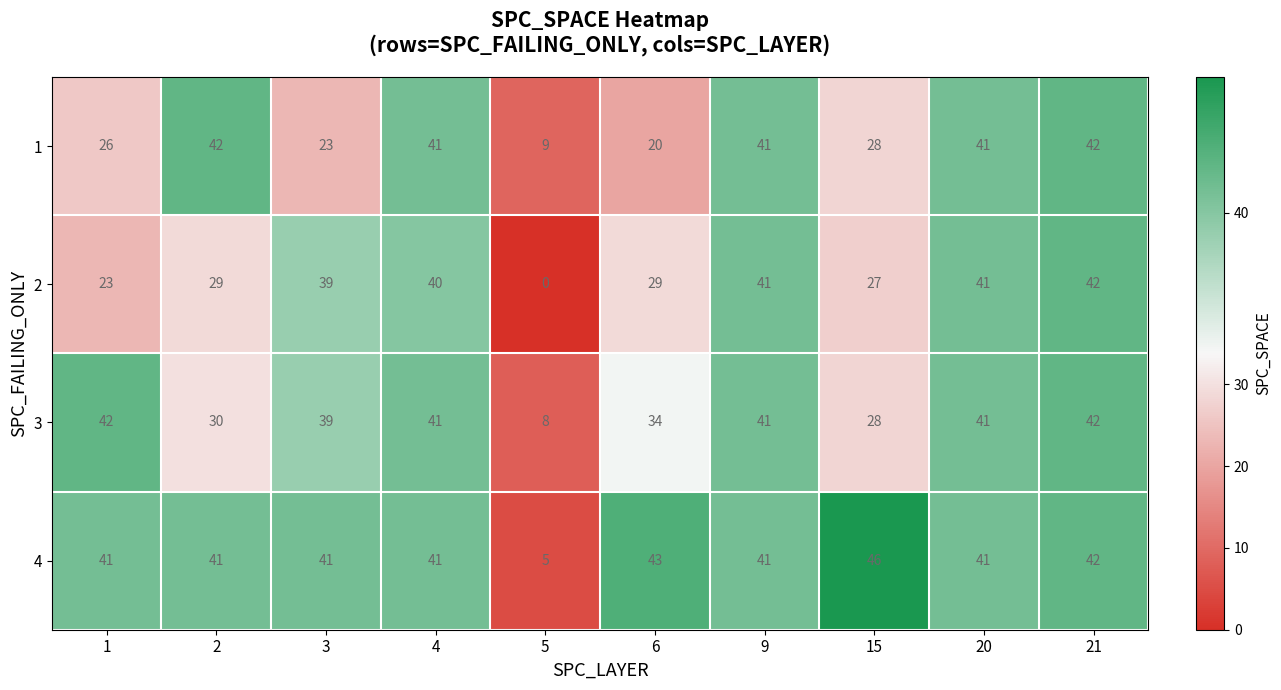

What is the approximate value of 2 at 9, to the nearest 10?

40